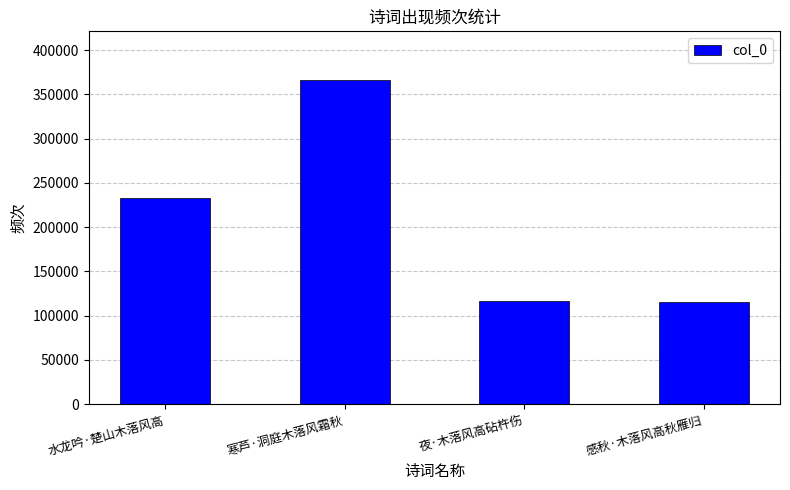

What is the sum of all values?

831390